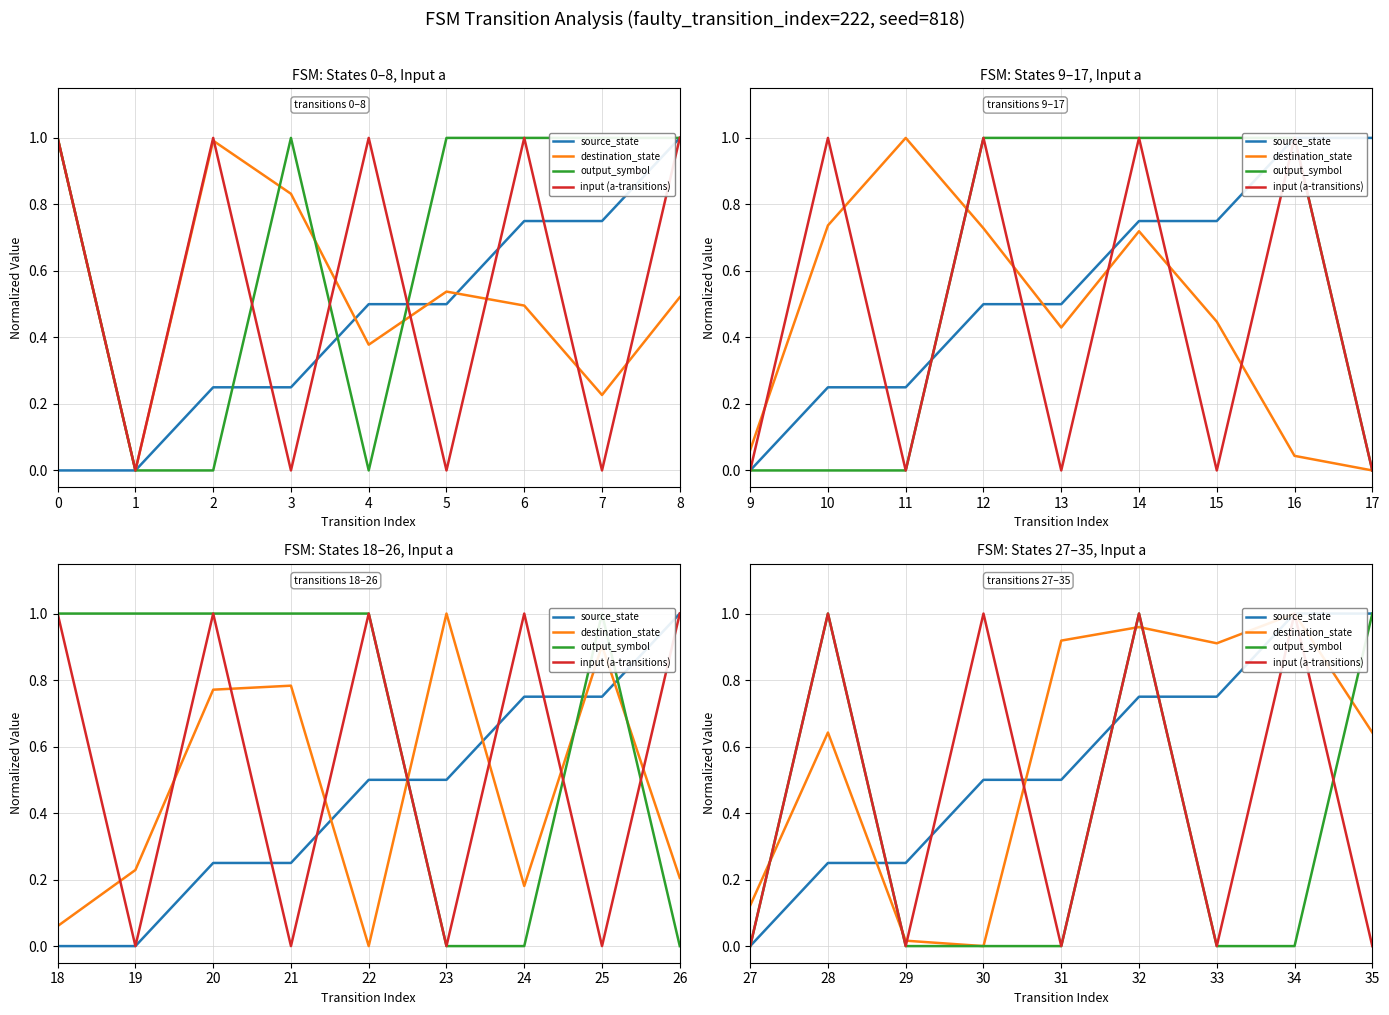

How many lines are shown in the chart?

4